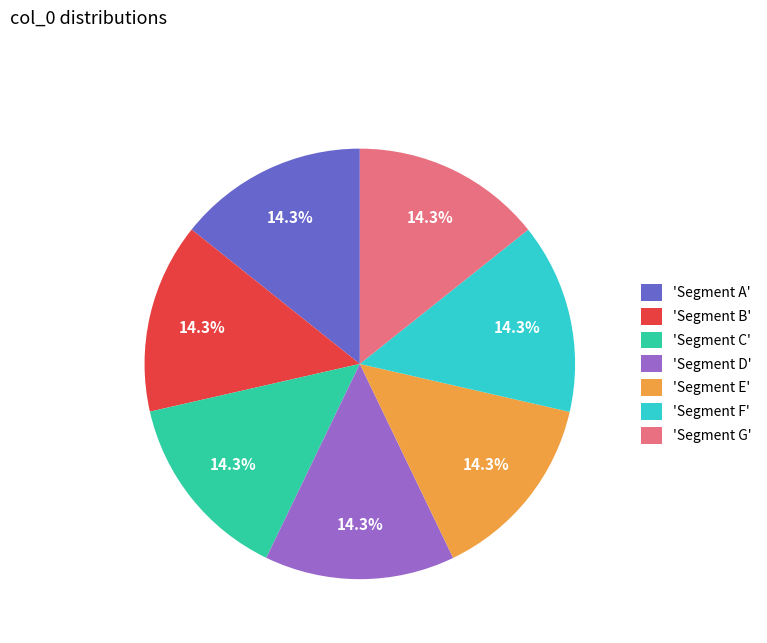

Approximately how many times larger is the value at 'Segment C' compared to 'Segment F'?

1.0